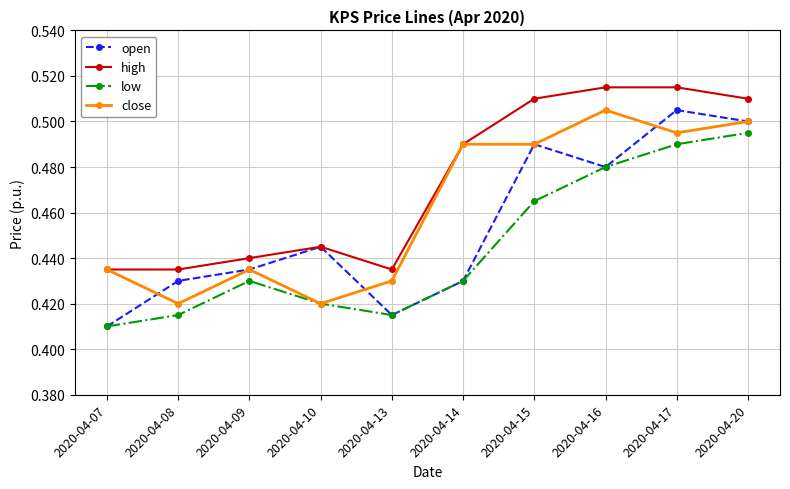

In open, how many points are lower than both neighbors (excluding endpoints)?

2